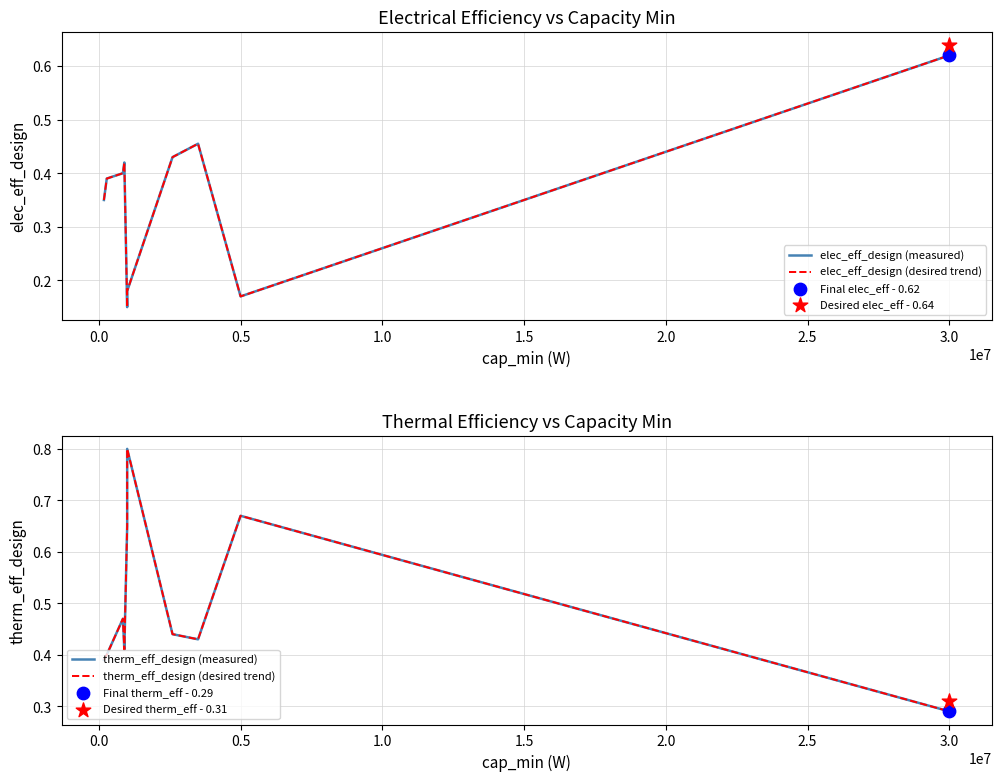

Which series contains the lowest Y value?

elec_eff_design (measured)